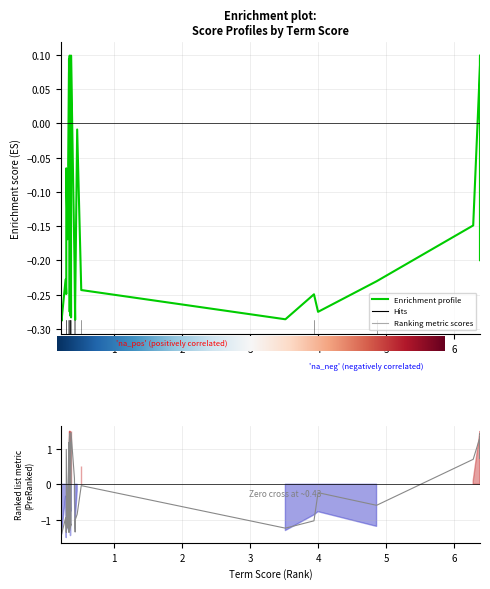

True or false: monthPop_score has more than 1 interior local peaks.

True